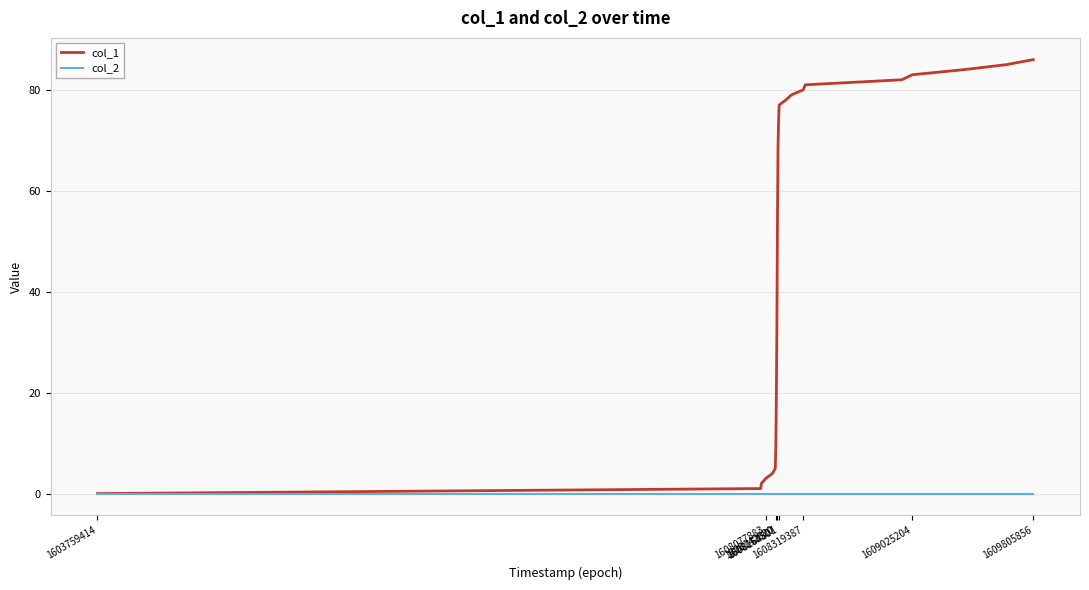

Which series has the largest total across all categories?

col_1